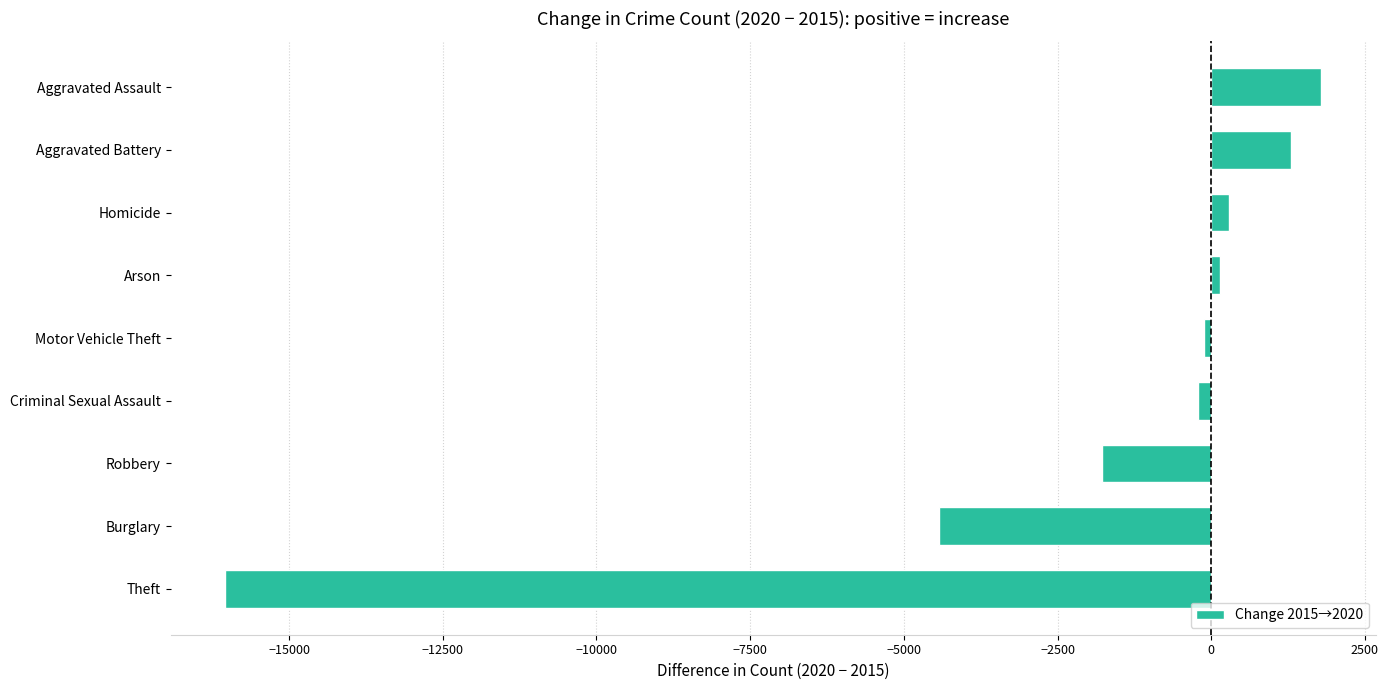

Which label corresponds to the largest value in the chart?

Aggravated Assault